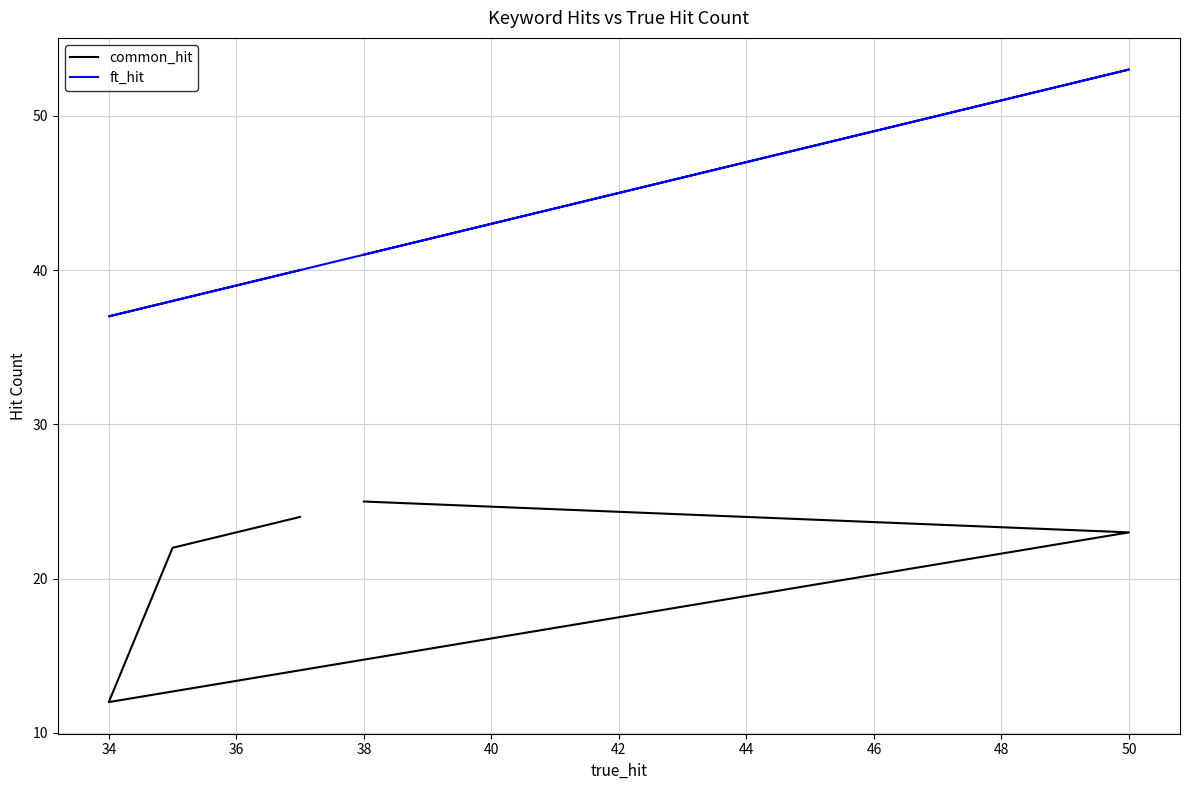

Which series has the widest spread of values?

ft_hit